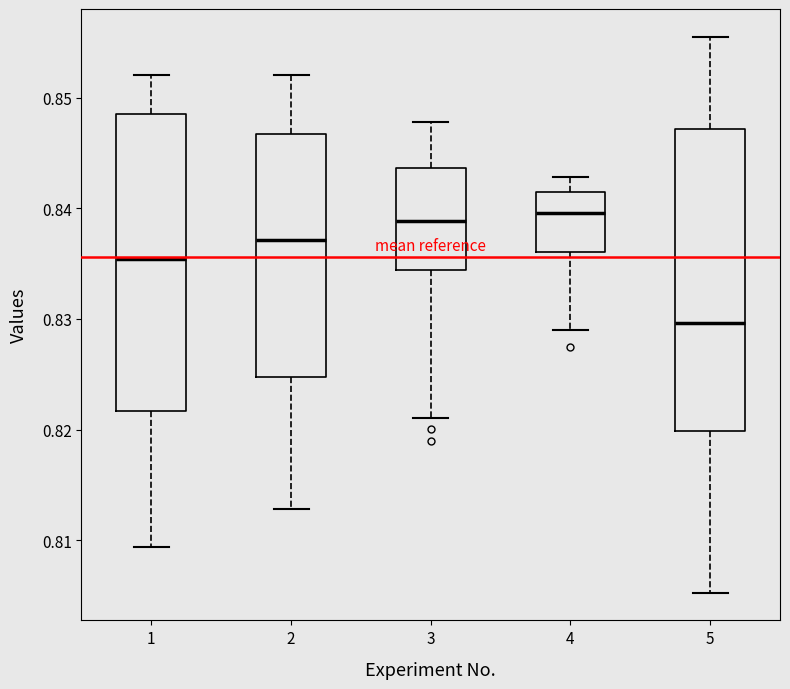

Reading left to right, read every box against the y-axis: the position of its median line, the range the box covers, and the ends of its whiskers. The values are not printed on the chart, so give them approximately, as read against the axis.

1: median 0.835, box 0.822 to 0.848, whiskers 0.809 to 0.852
2: median 0.837, box 0.825 to 0.847, whiskers 0.813 to 0.852
3: median 0.839, box 0.834 to 0.844, whiskers 0.821 to 0.848
4: median 0.840, box 0.836 to 0.842, whiskers 0.829 to 0.843
5: median 0.830, box 0.820 to 0.847, whiskers 0.805 to 0.856